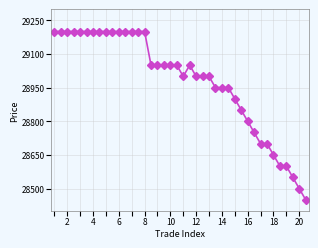

What is the value of the 38th point from the left?

28550